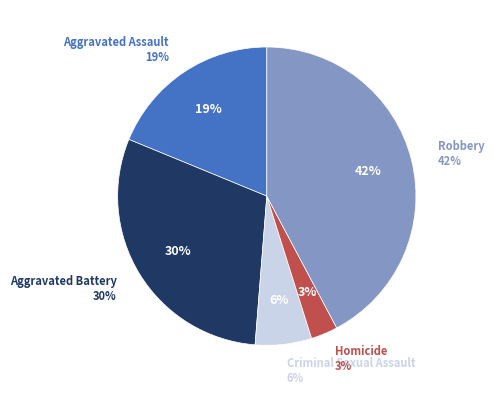

To the nearest percent, what is the difference between the Aggravated Battery and Aggravated Assault slice percentages?

11%